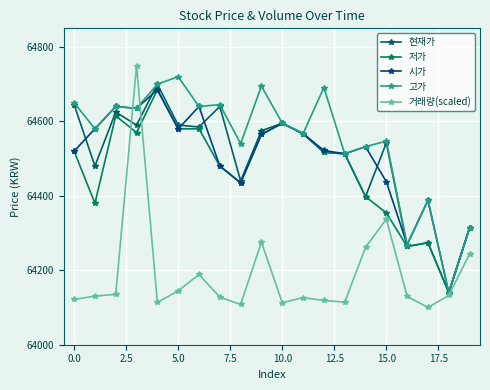

Is this an area chart (filled region under the line)?

No